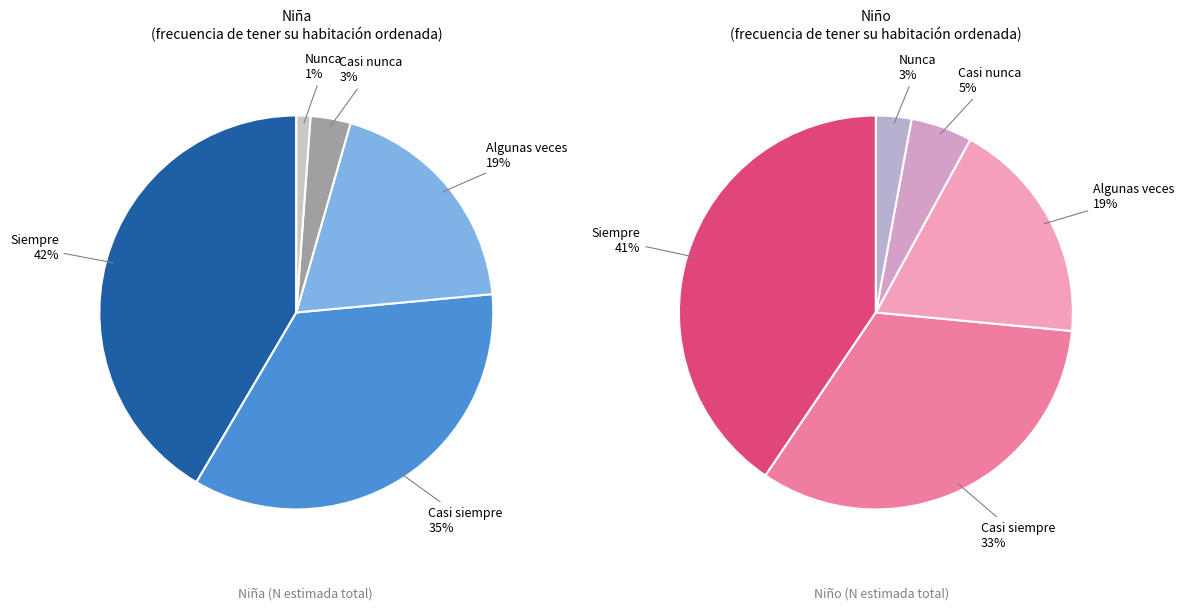

Count the number of slices in the pie.

5